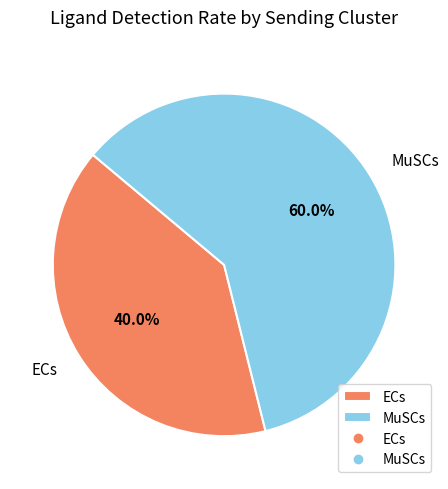

Which slice is the largest?

MuSCs